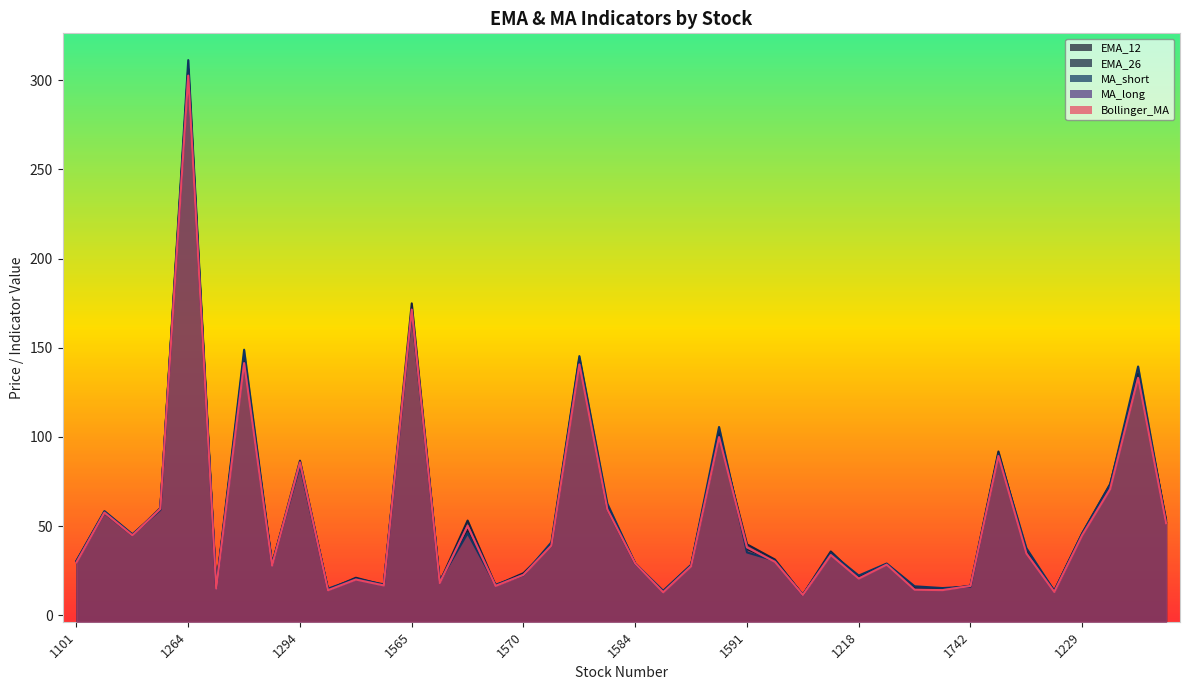

How many values in the Bollinger_MA series are below 33?

20